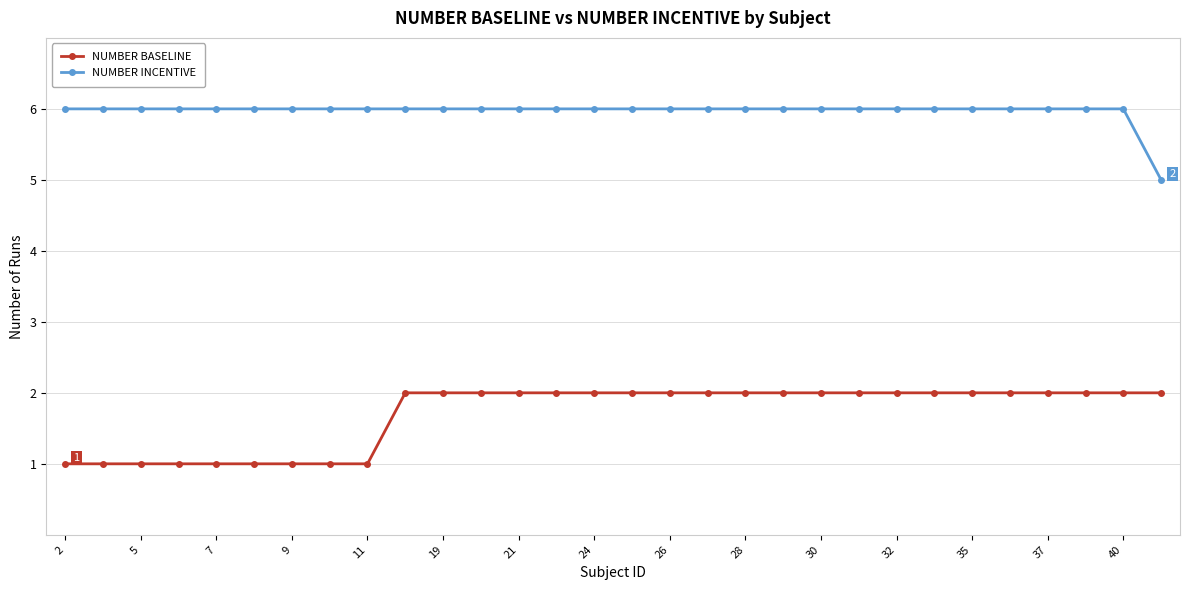

Which series has the largest total across all categories?

NUMBER INCENTIVE